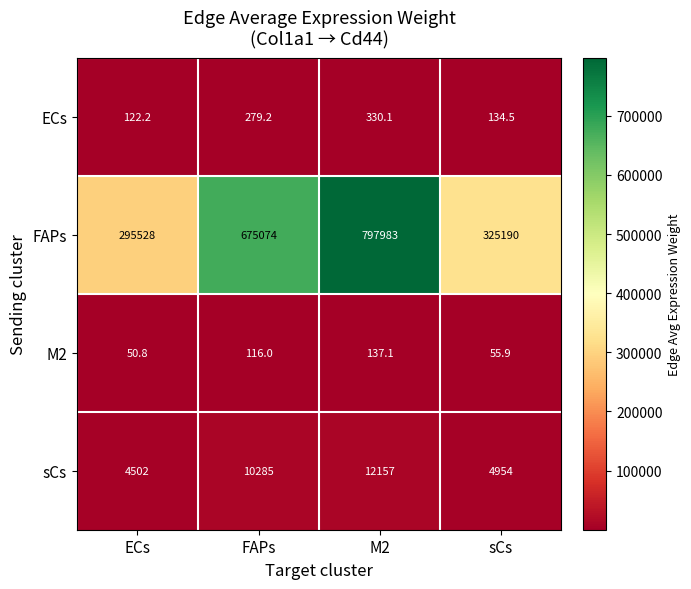

At which category is the sum across all series the highest?

M2